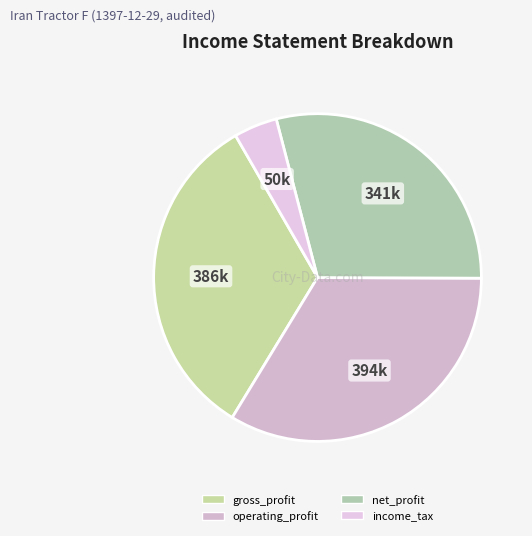

How many segments does this pie chart have?

4